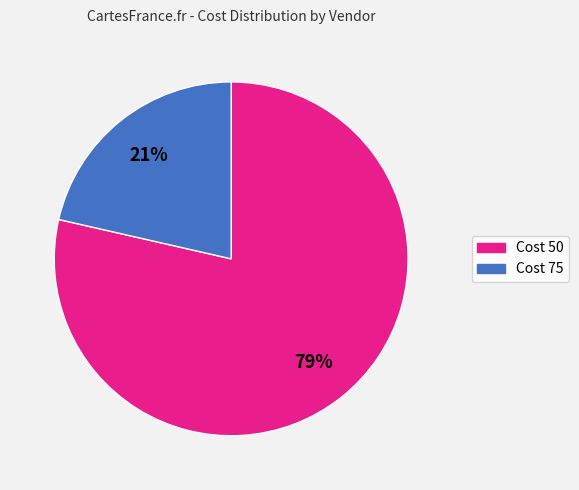

How many segments does this pie chart have?

2